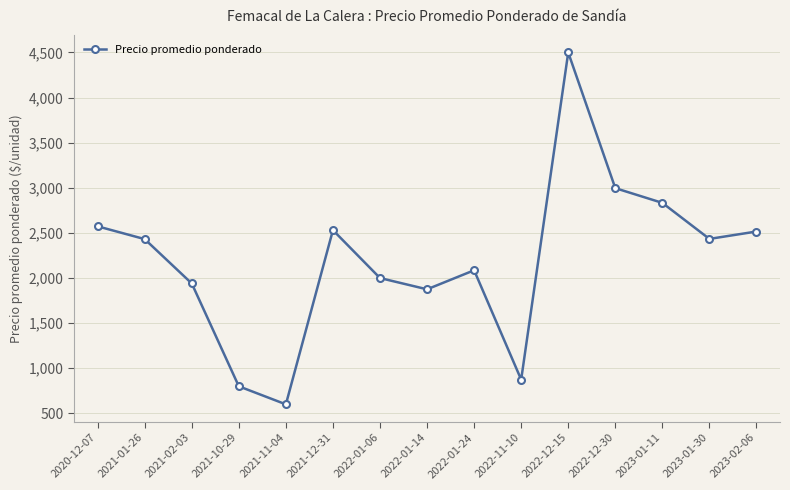

How many points are higher than both their immediate neighbors (excluding endpoints)?

3